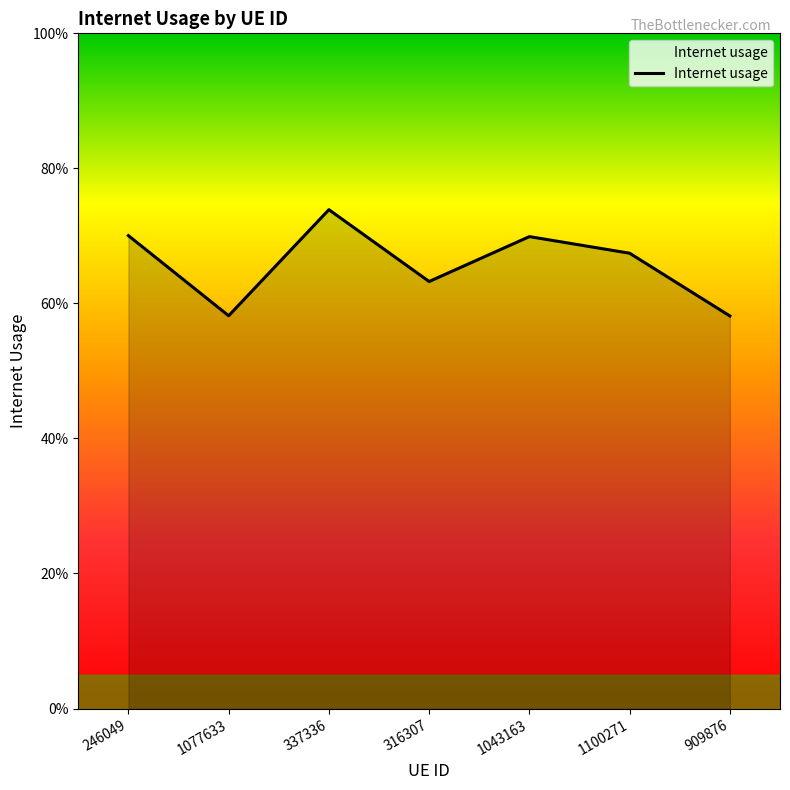

What is the average value?

0.7